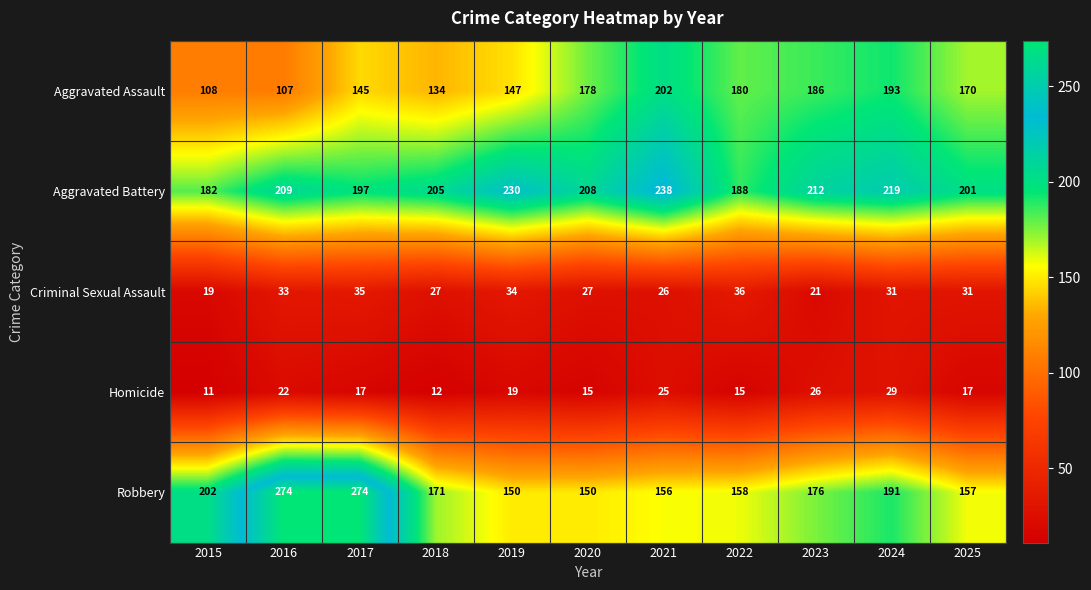

What is the difference between the Aggravated Battery values at 2017 and 2019?

33